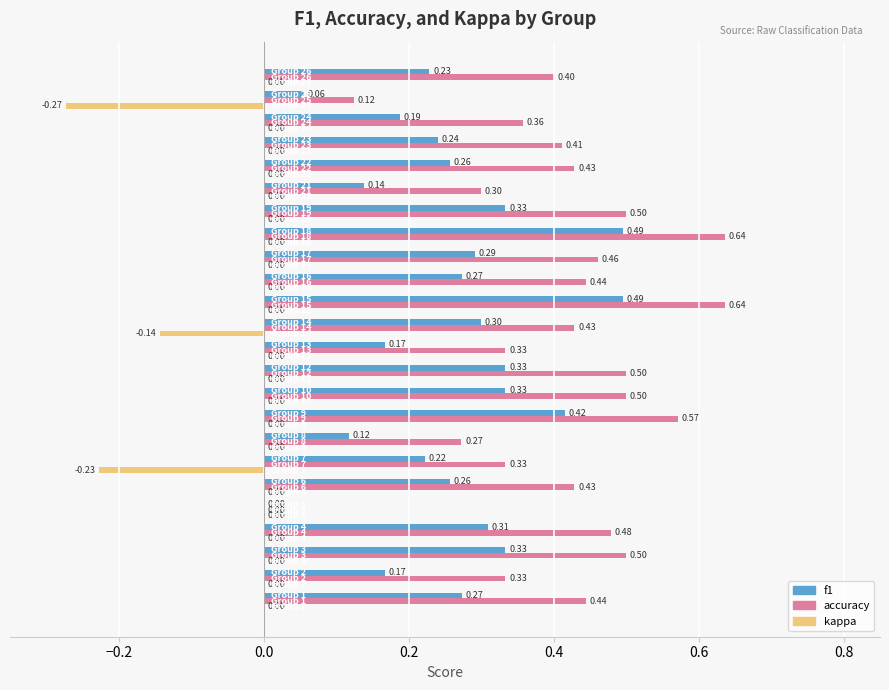

What is the sum of all f1 values?

6.2